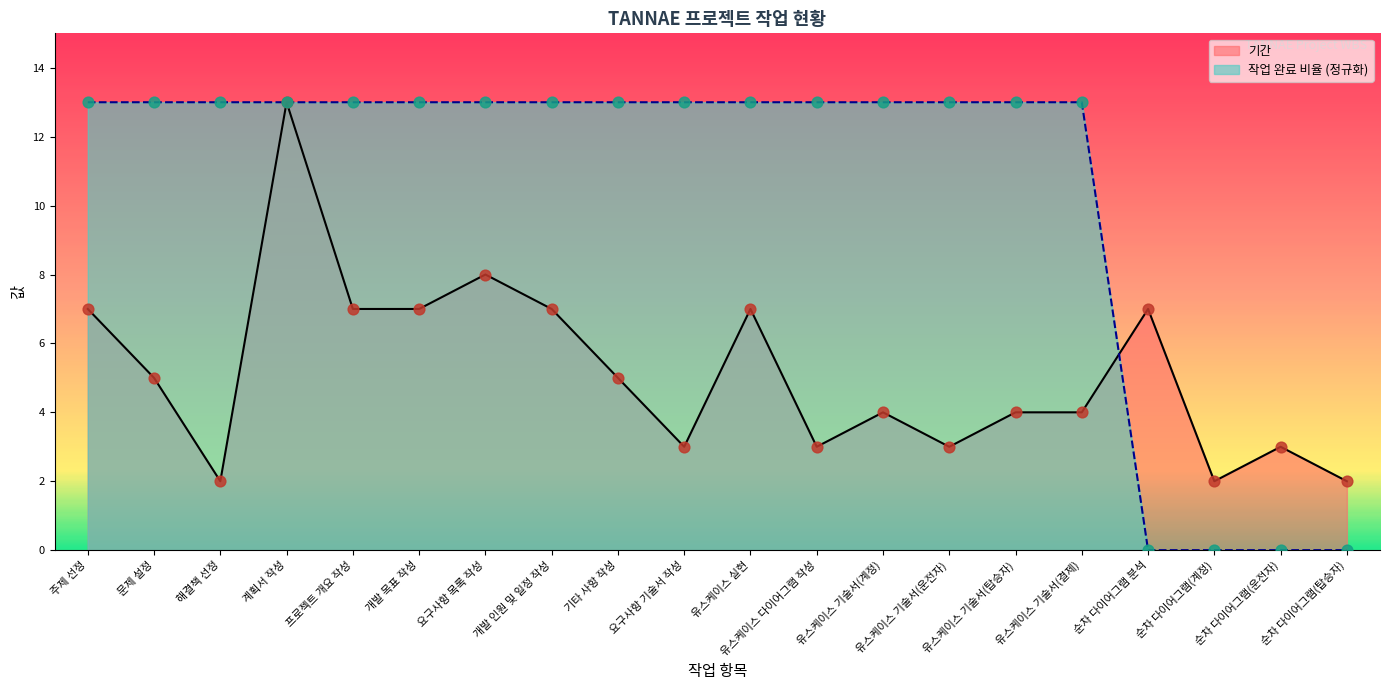

Which series has the largest Y range (max minus min)?

작업 완료 비율